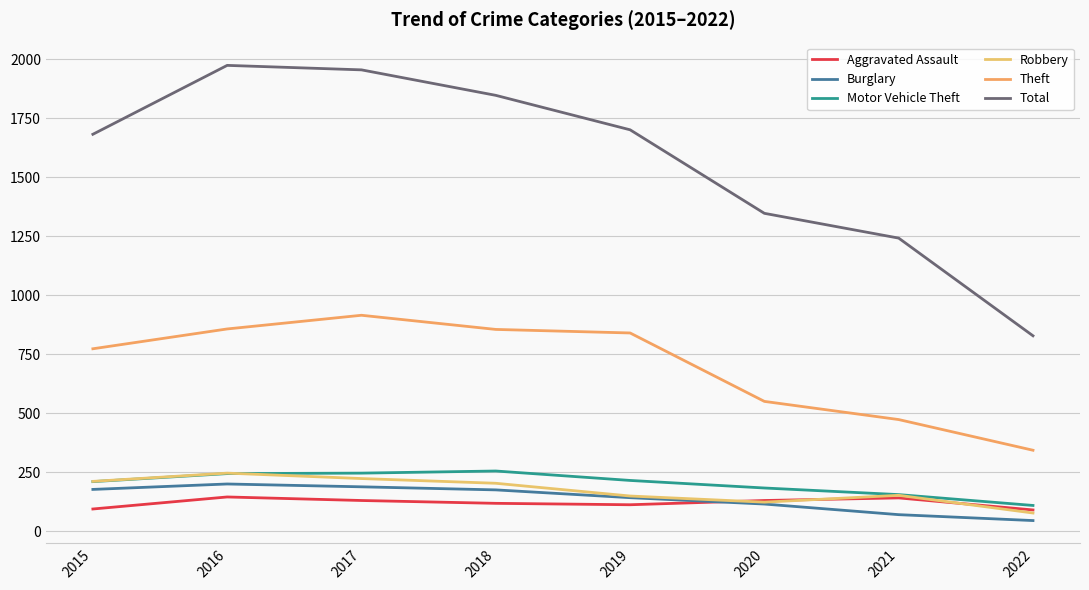

What is the average value of the Robbery series?

174